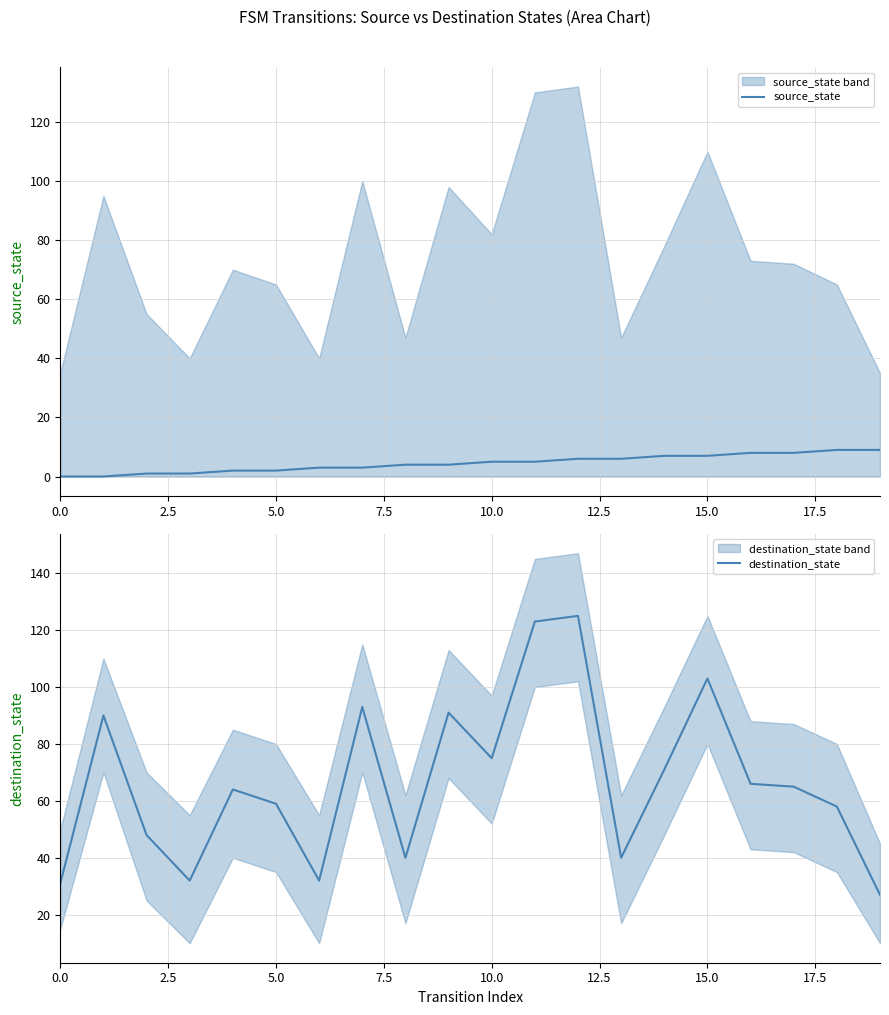

Is the value of source_state at 14 greater than the value of destination_state at 14?

No